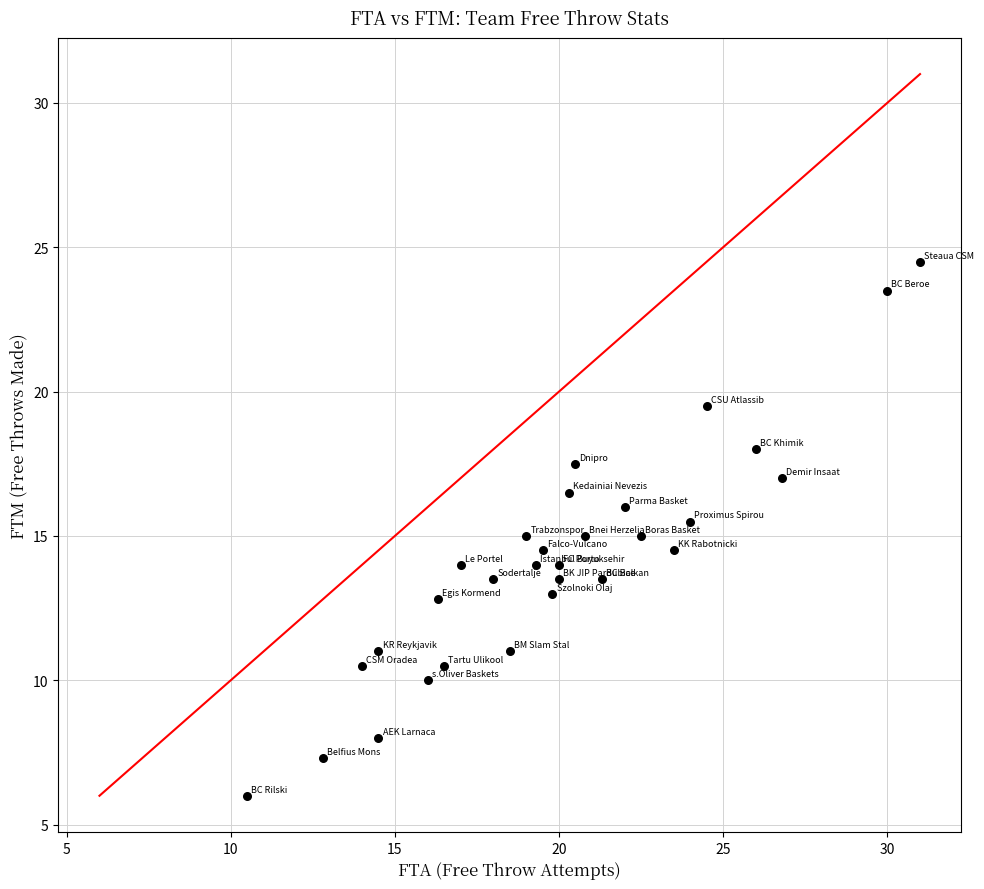

What is the range of Y values (max minus min)?

18.5